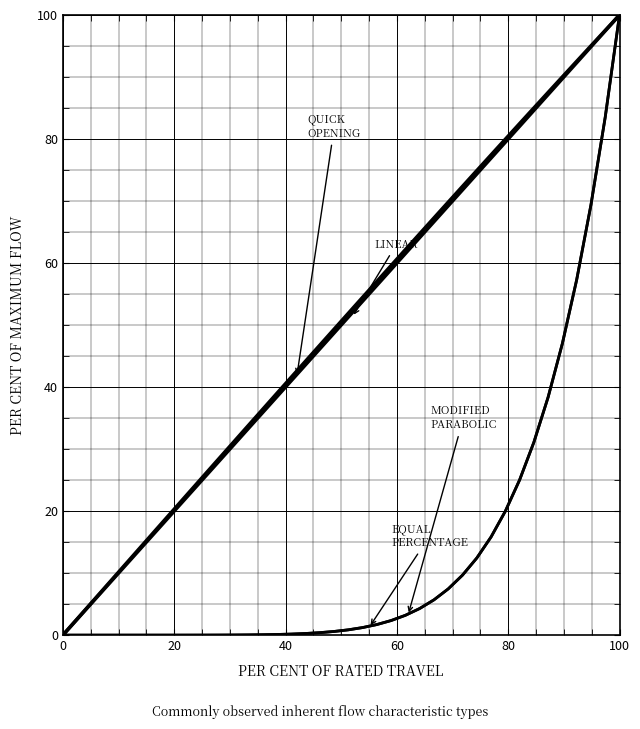

What is the label of the 4th point from the left?

40